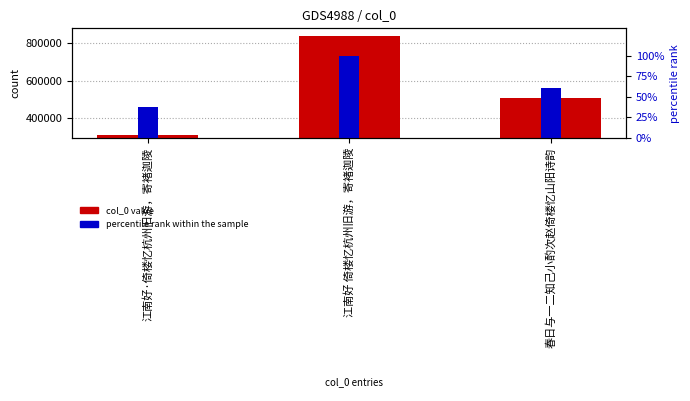

What is the difference between the maximum and minimum values in the percentile rank within the sample series?

62.8